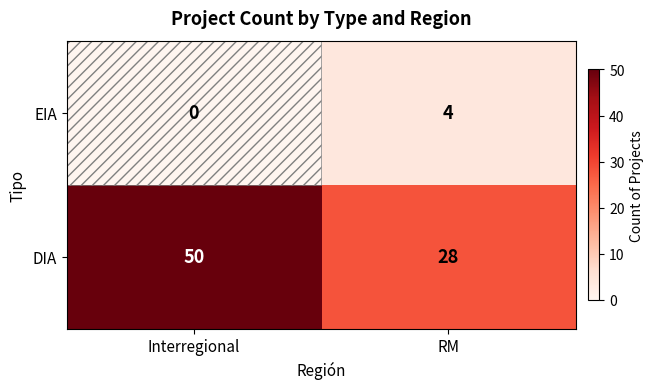

What is the difference between the highest and lowest values at Interregional?

50